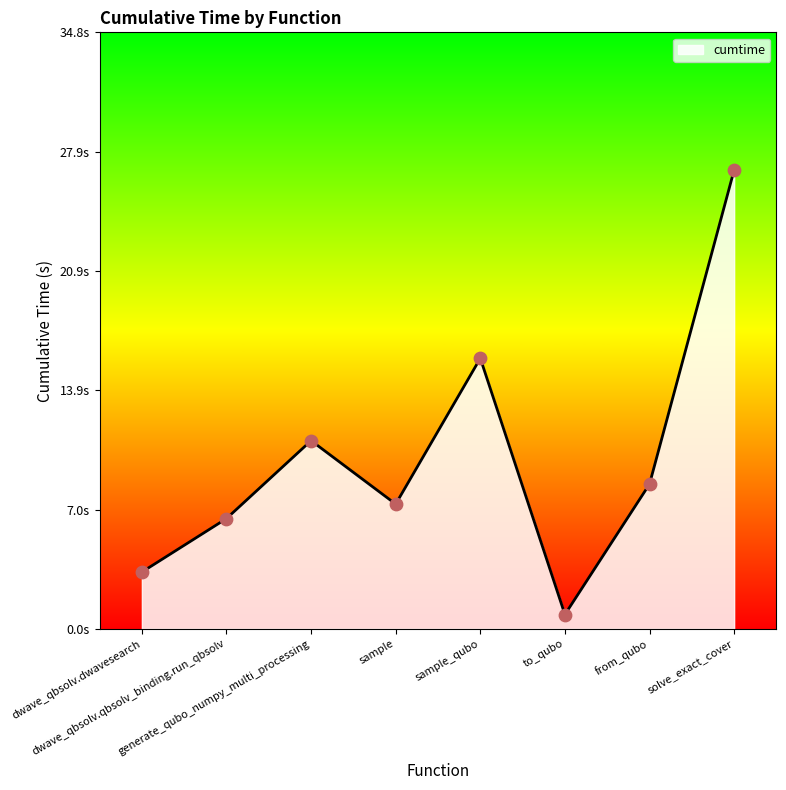

What is the change in value from dwave_qbsolv.qbsolv_binding.run_qbsolv to to_qubo?

-5.6